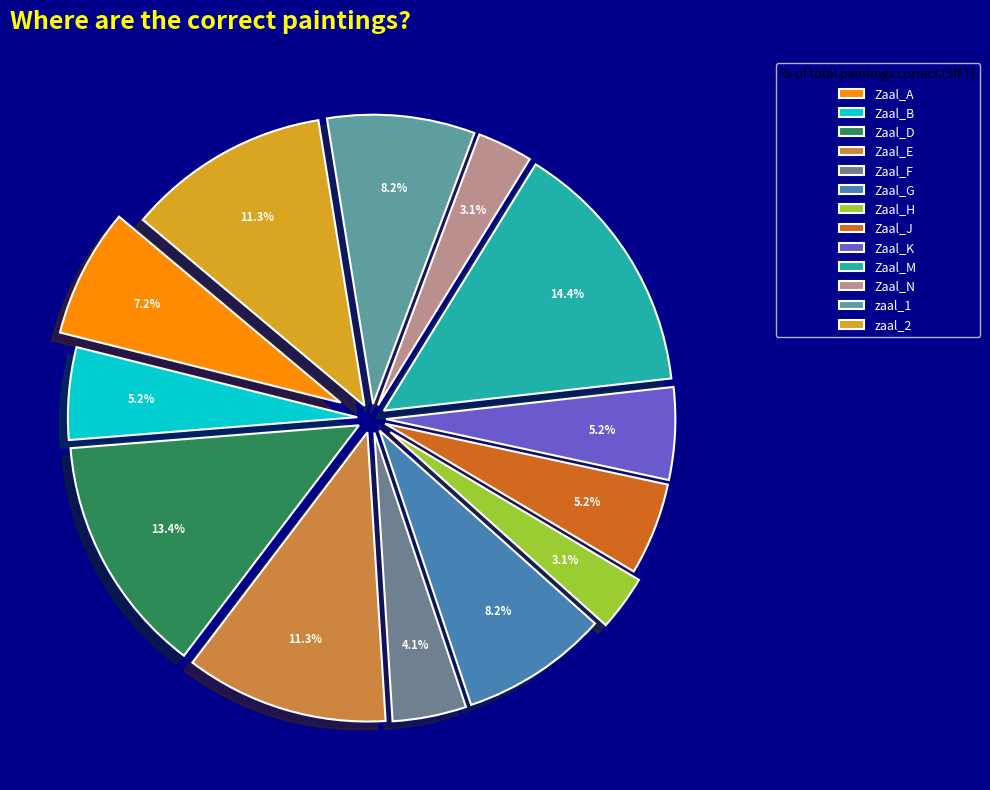

To the nearest percent, what is the difference between the largest and smallest slice percentages?

11%